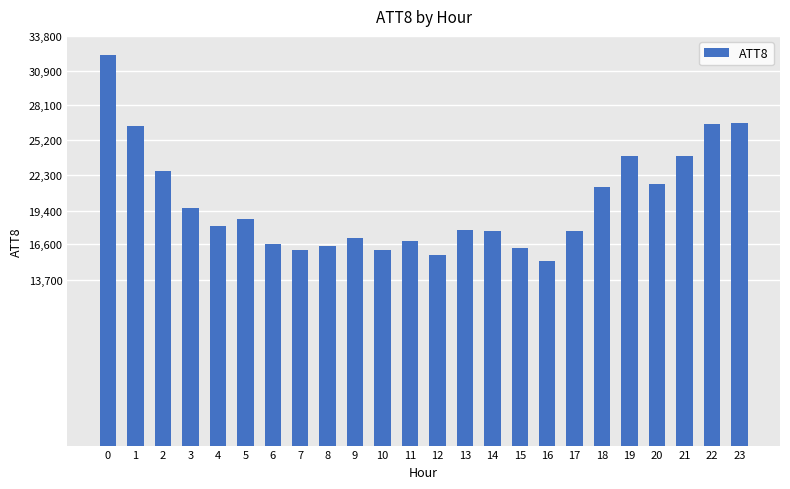

Approximately how many times larger is the value at 10 compared to 7?

1.0